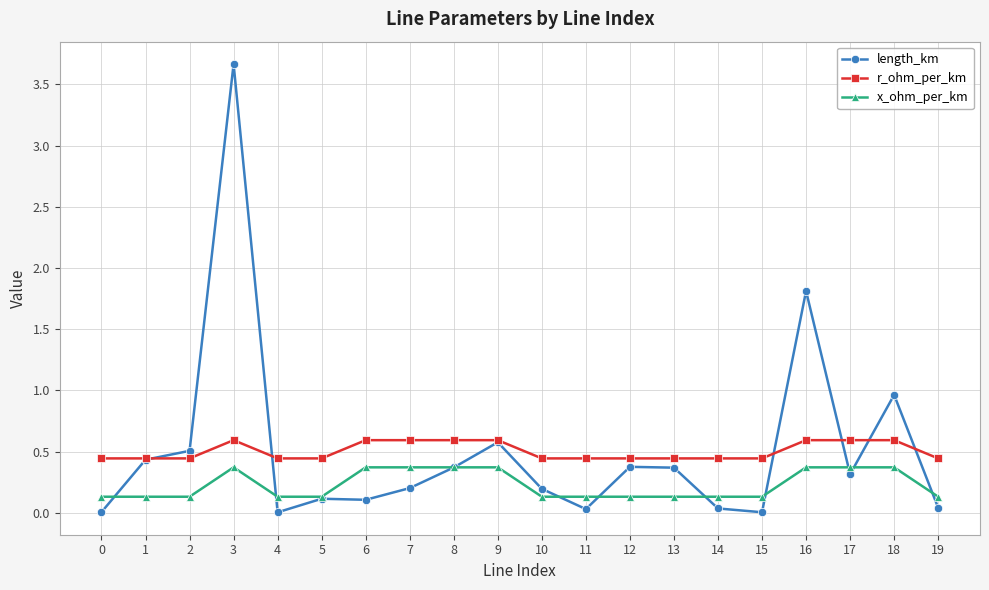

Is the value of length_km at 11 greater than the value of r_ohm_per_km at 18?

No